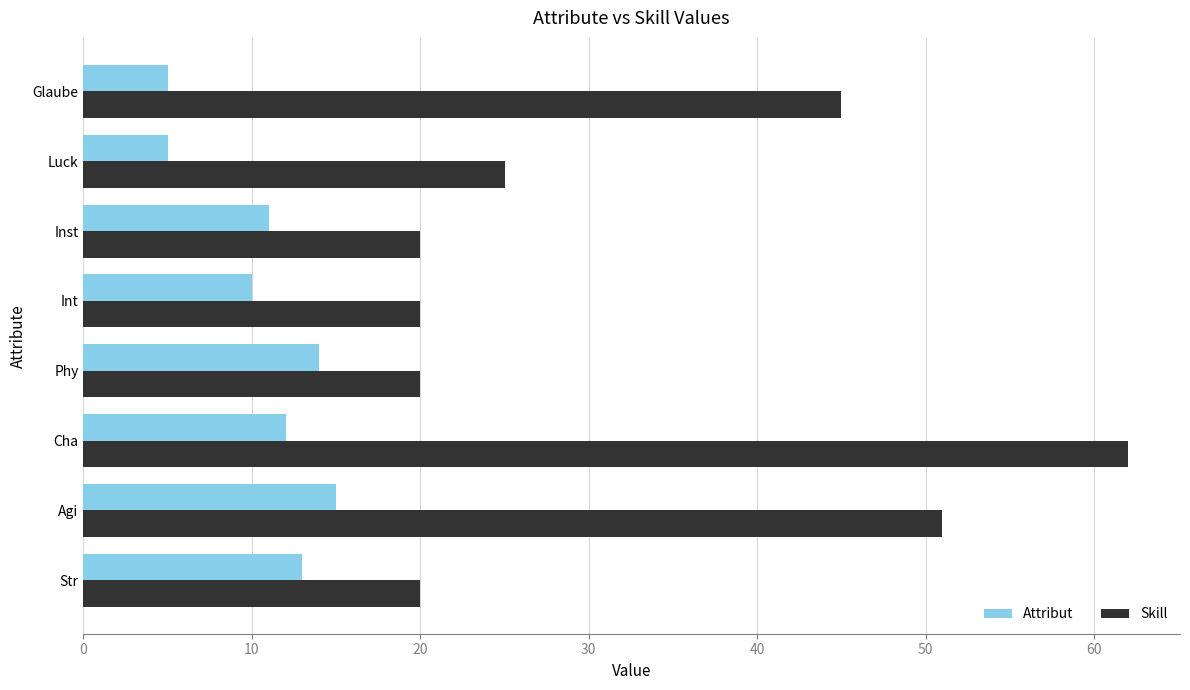

Is the value of Attribut at Luck greater than the value of Skill at Inst?

No